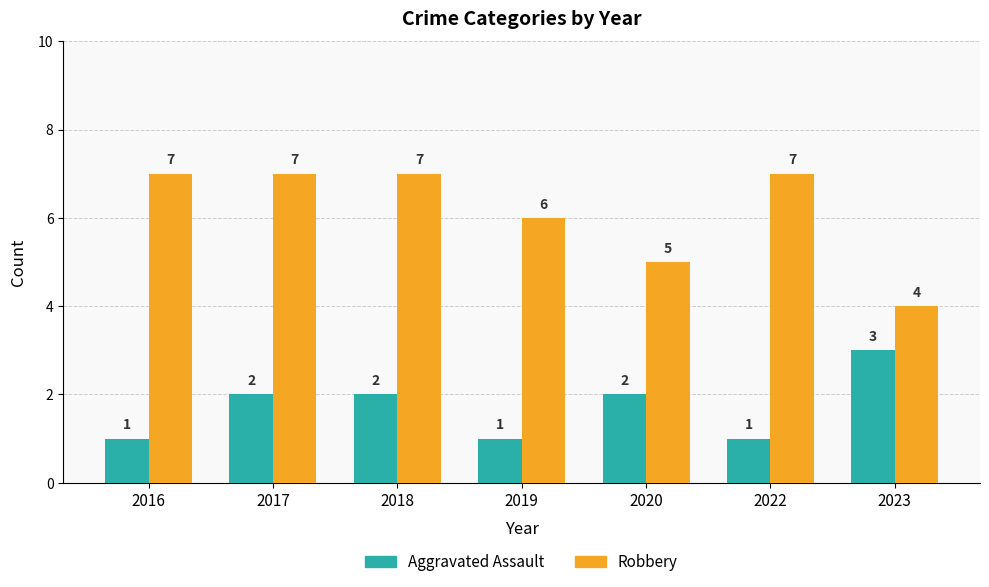

How many Robbery values are between 5 and 7?

6